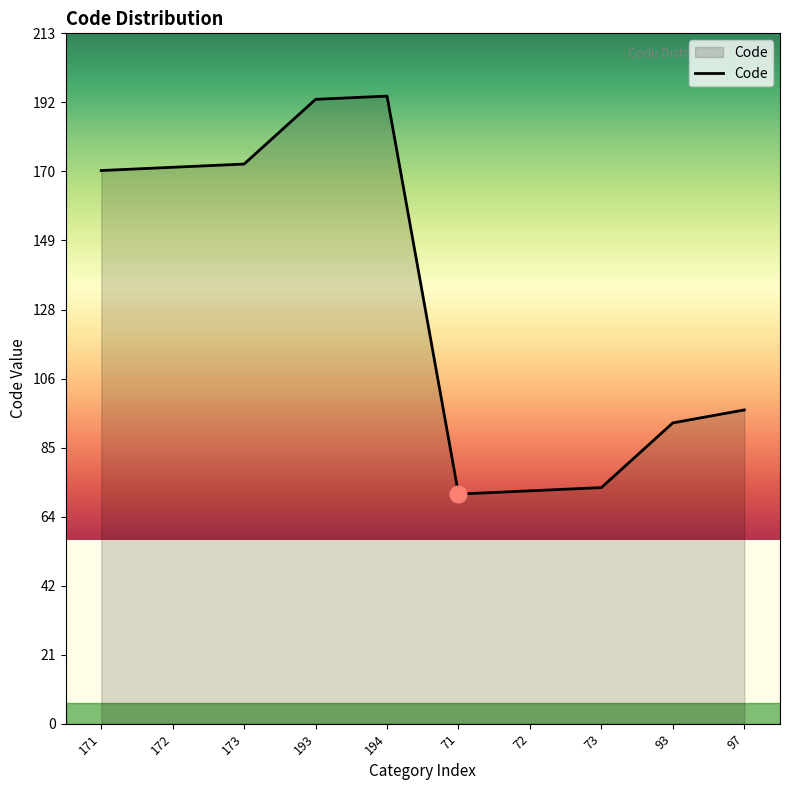

What is the difference between the maximum and minimum values?

123